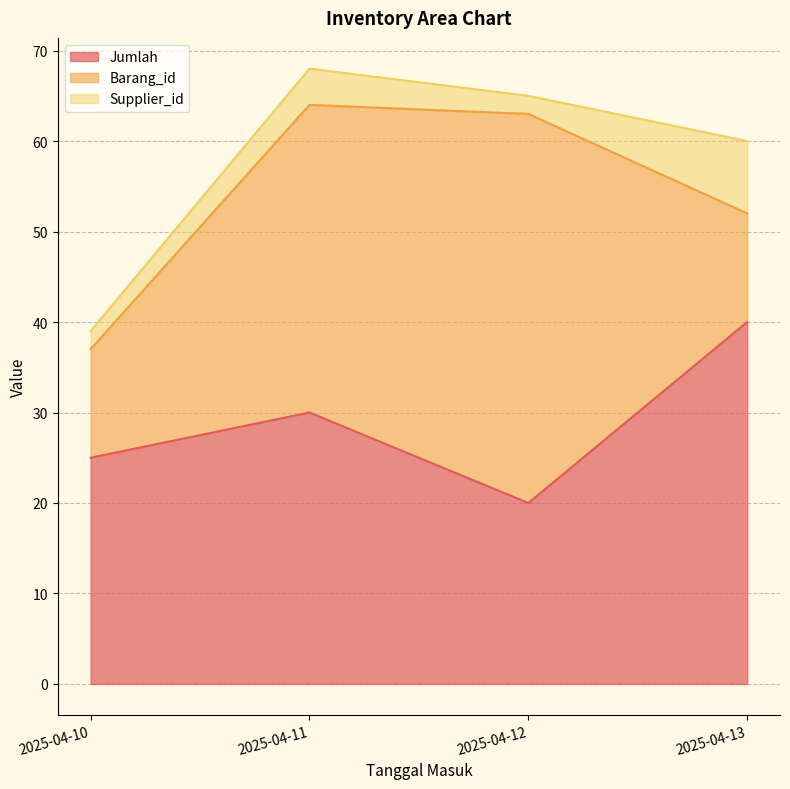

The Jumlah series shows 72 at 2025-04-13. True or false?

False